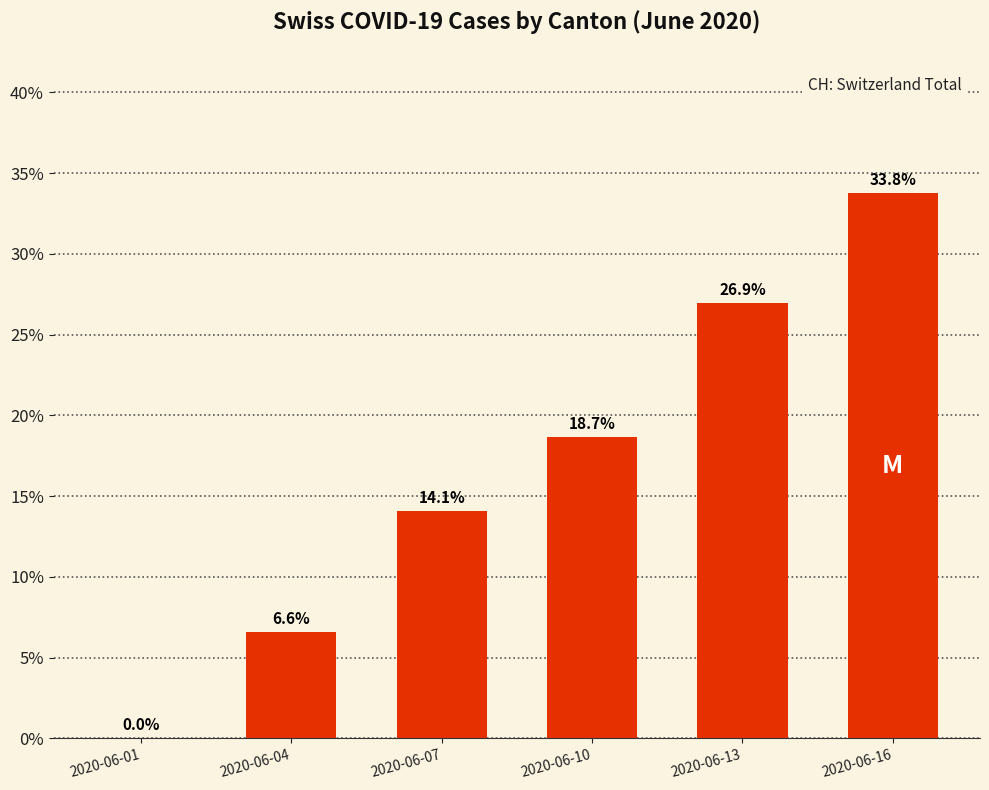

Where does the data first go above 18?

2020-06-10